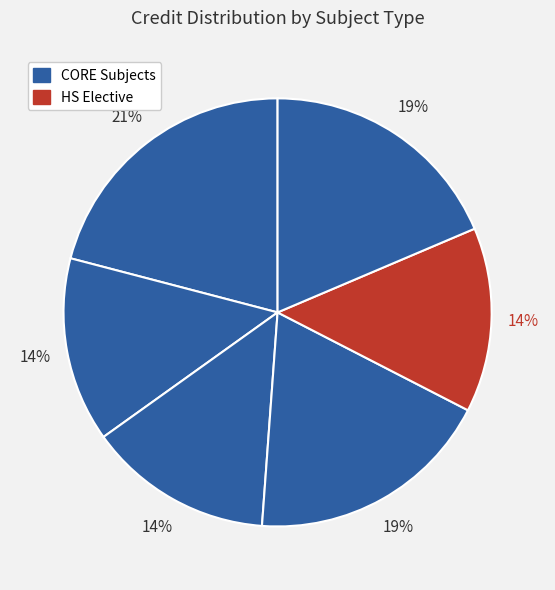

How many slices are in this pie chart?

6